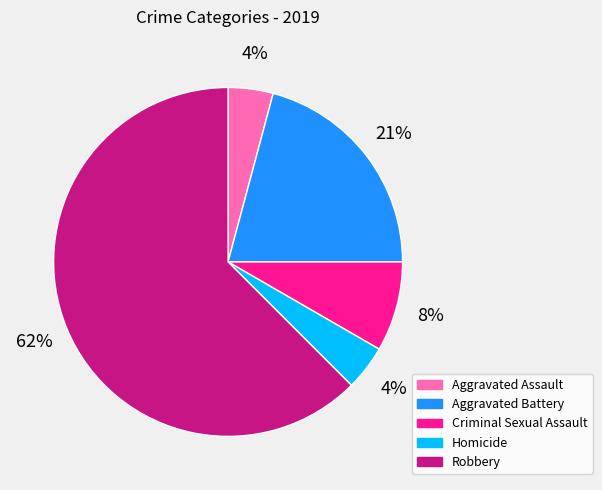

What is the largest slice in the pie chart?

Robbery